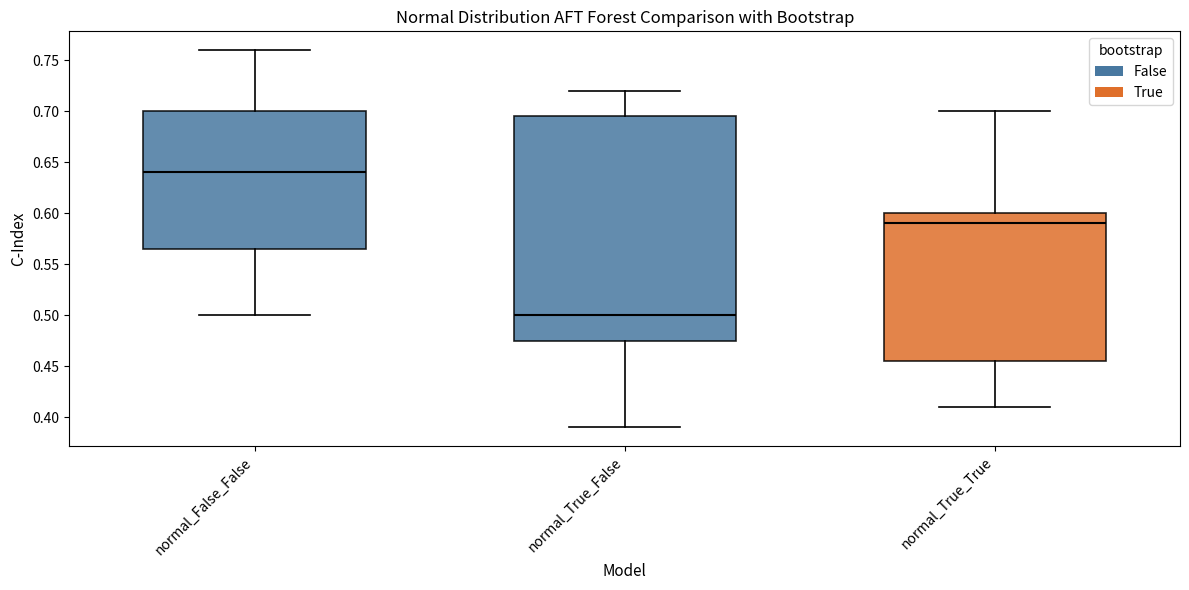

Where is the upper edge of the box for normal_True_True on the y-axis? The values are not printed on the chart, so give them approximately, as read against the axis.

0.600